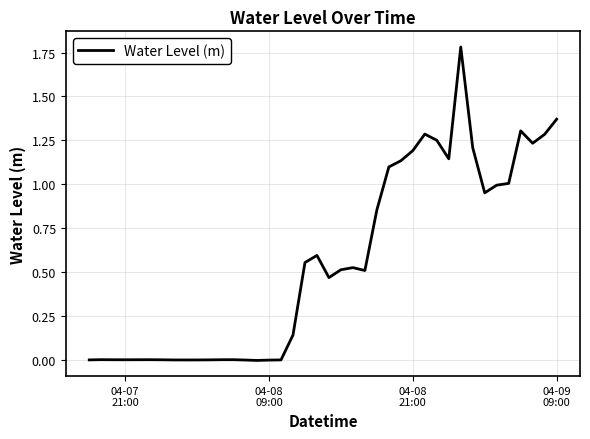

What is the difference between the maximum and minimum values?

1.8